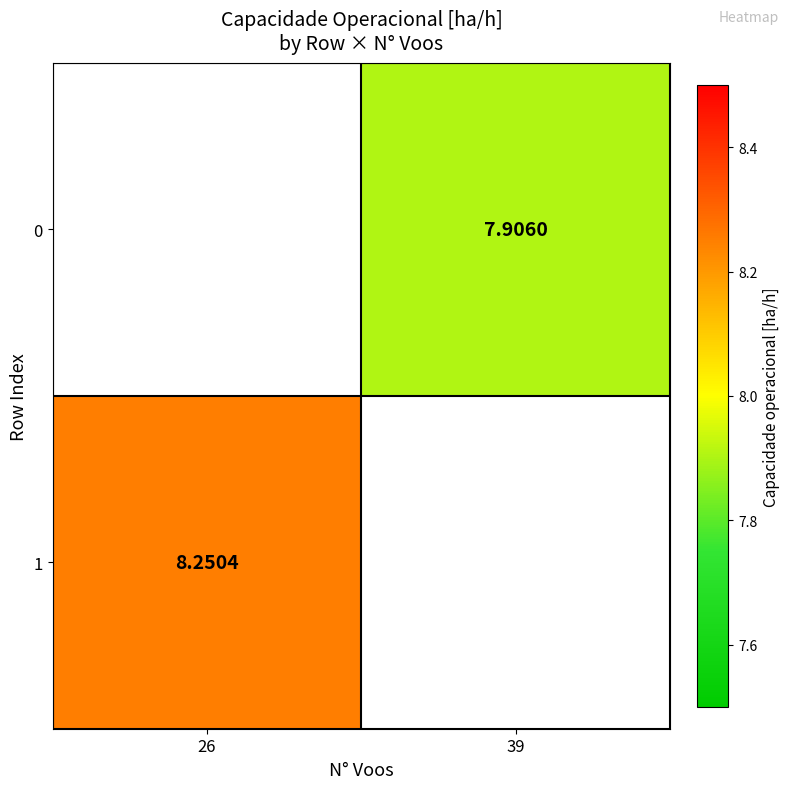

Between 39 and 26, which is larger?

26